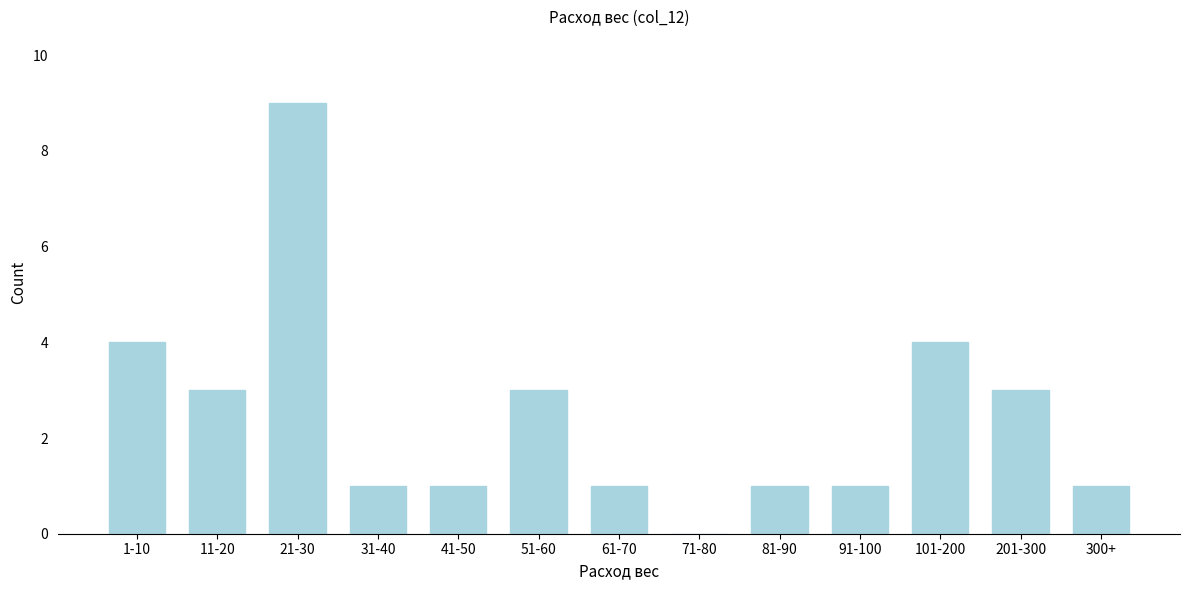

Reading left to right, transcribe all the data shown in this chart.

1-10=4	11-20=3	21-30=9	31-40=1	41-50=1	51-60=3	61-70=1	71-80=0	81-90=1	91-100=1	101-200=4	201-300=3	300+=1